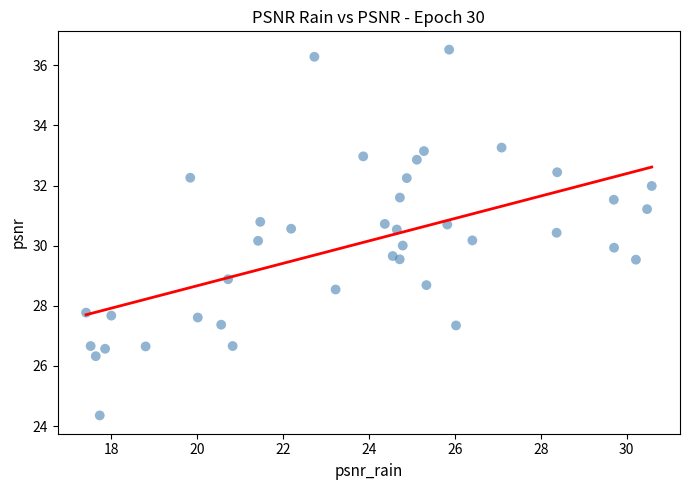

What is the range of X values (max minus min)?

13.2